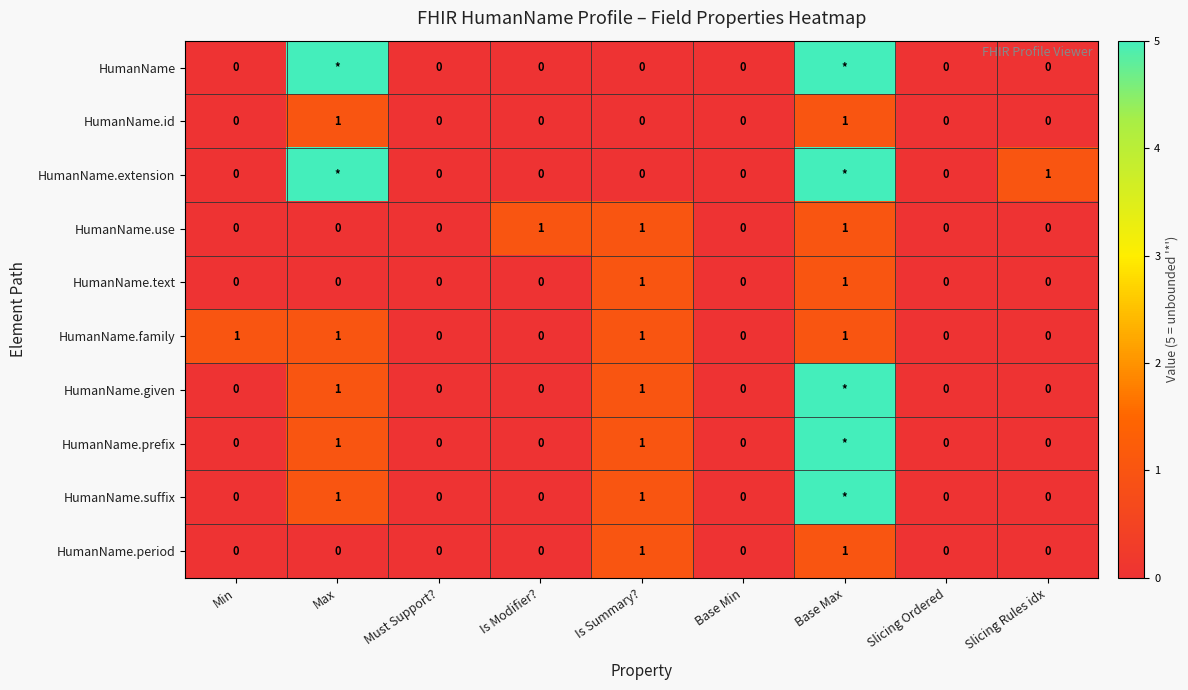

What is the maximum value for HumanName.id?

1